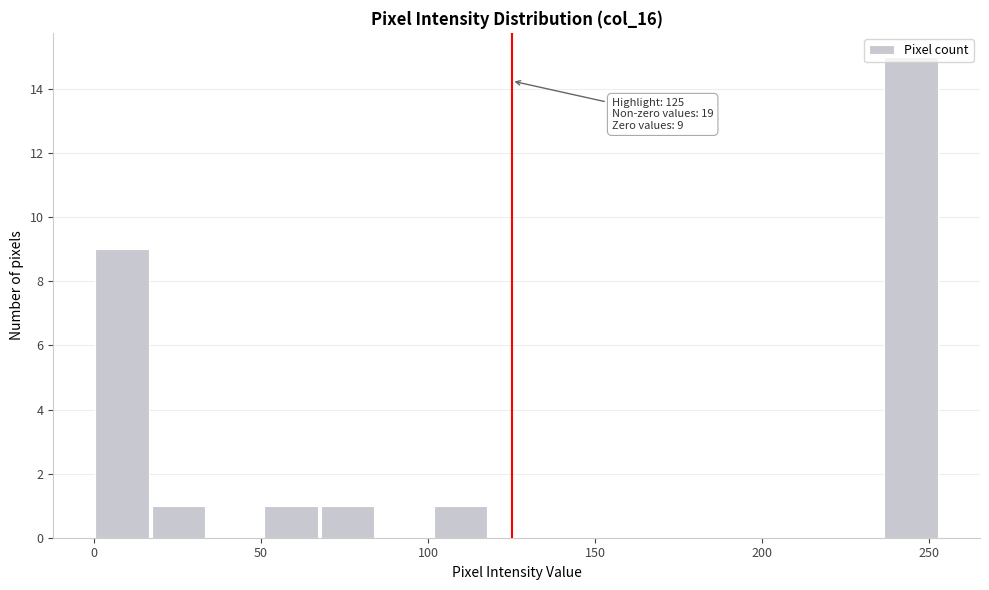

Read against the x-axis, roughly where is the centre of the tallest bar?

245